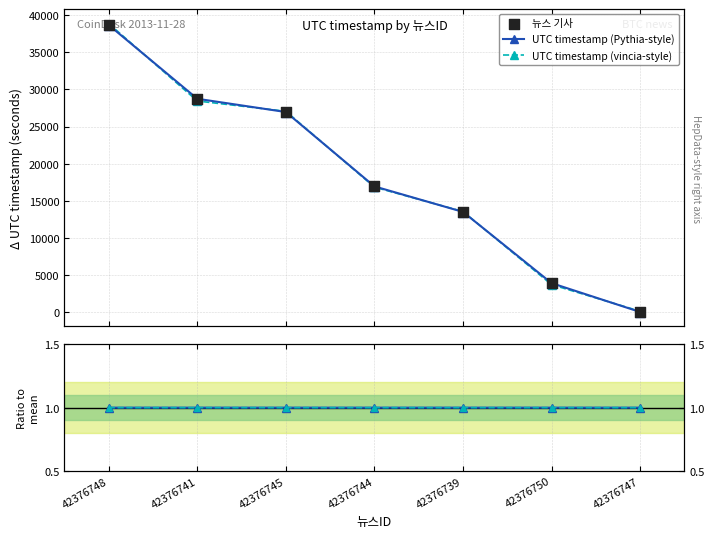

Is the value of Ratio to mean at 42376739 greater than the value of UTC timestamp (vincia-style) at 42376739?

No